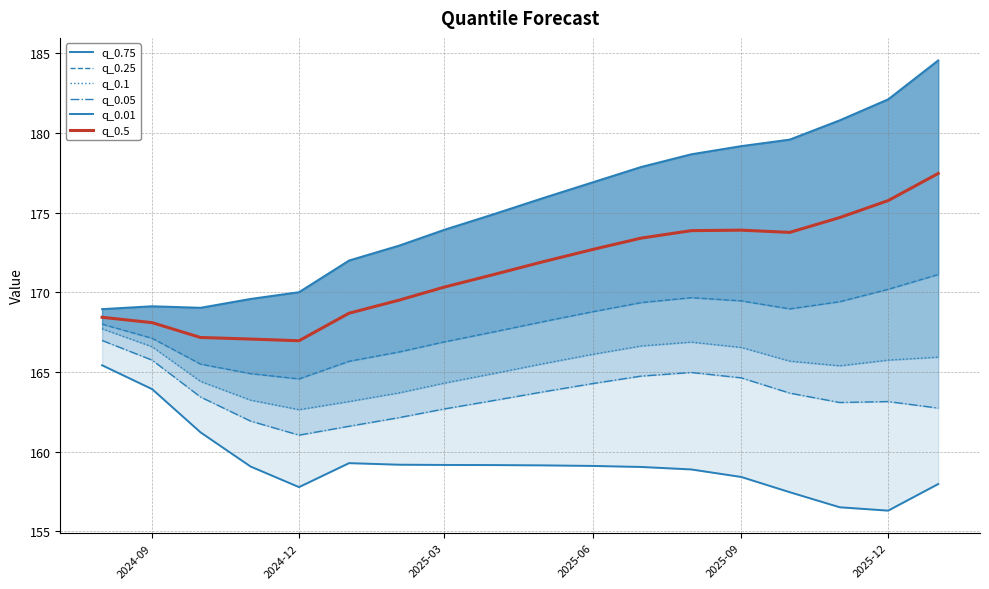

What is the maximum value for q_0.5?

177.5